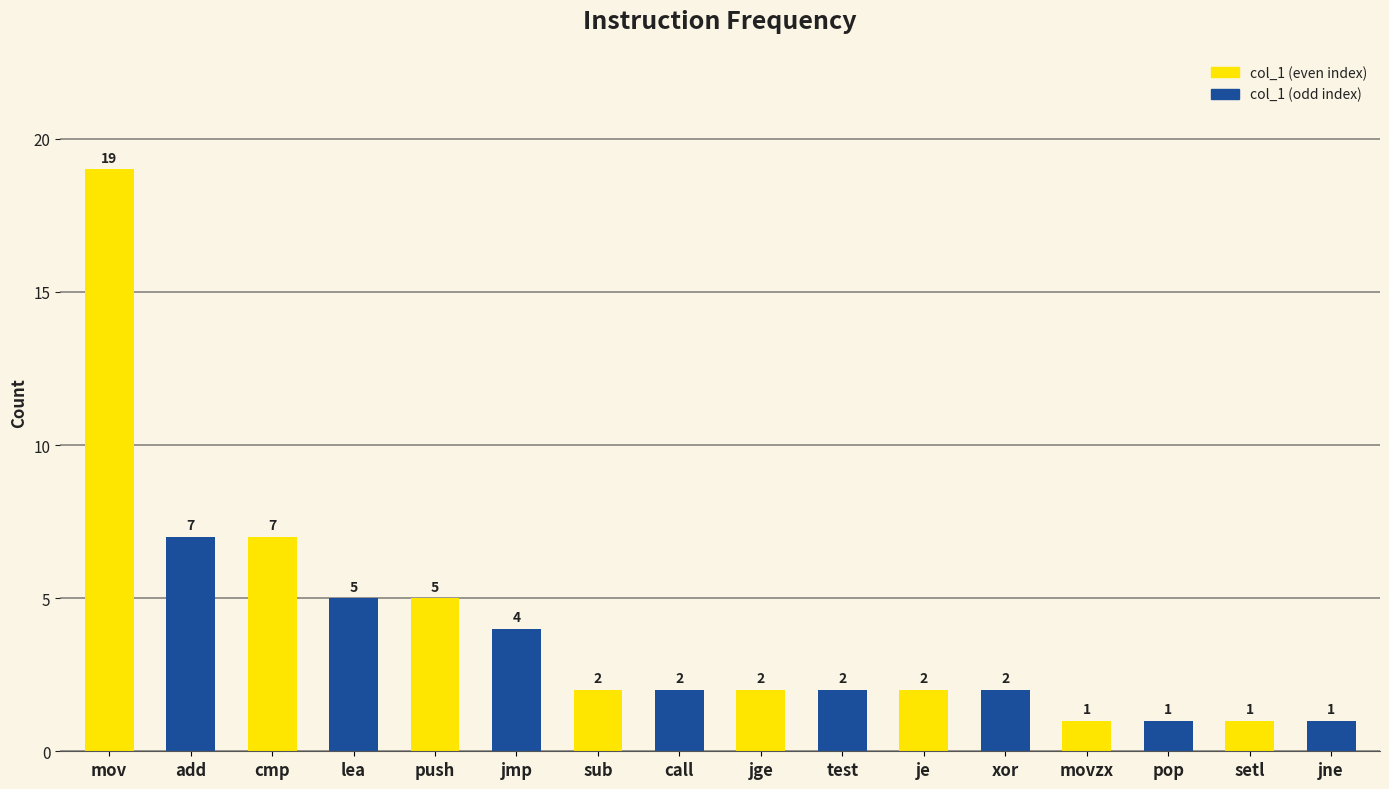

At which category is the sum across all series the highest?

mov